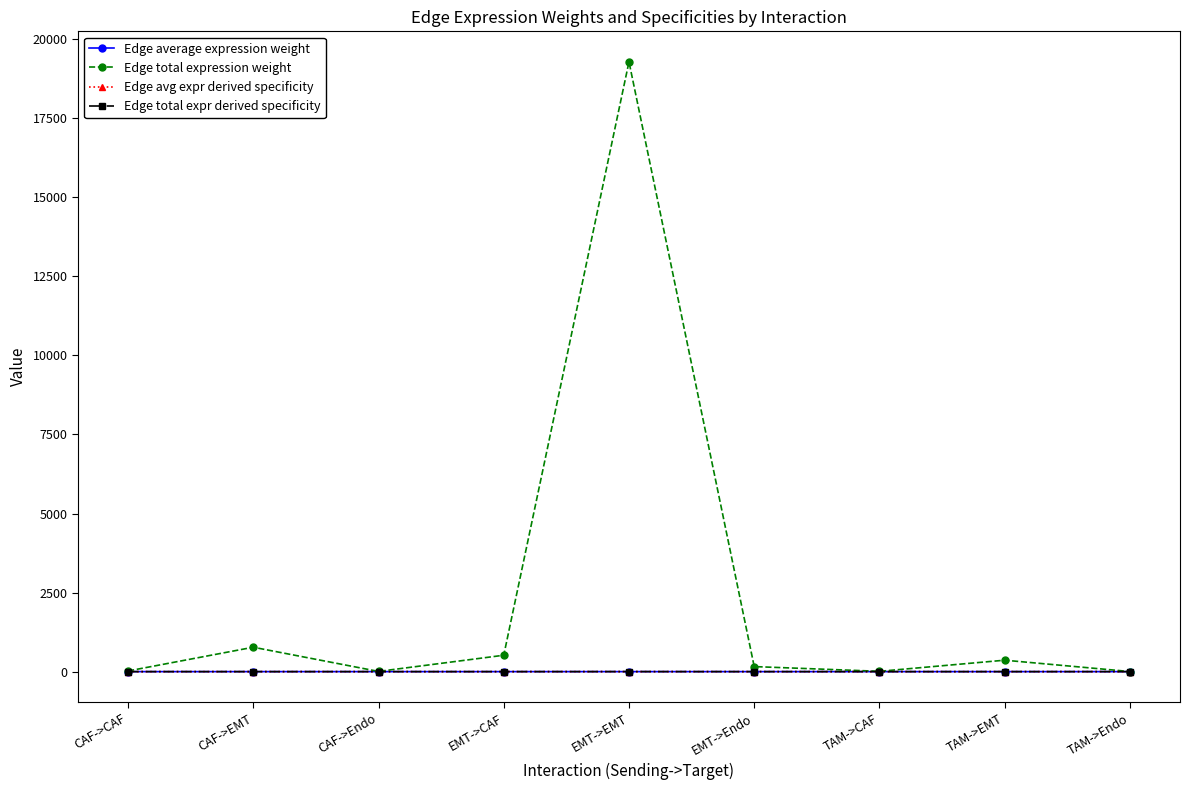

What is the value of the Edge avg expr derived specificity point at the 2nd from the left?

0.1